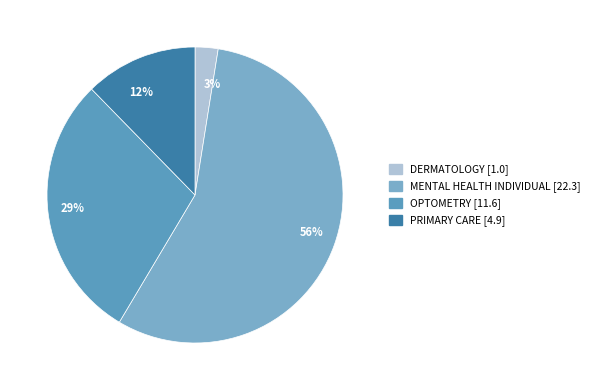

How many segments does this pie chart have?

4